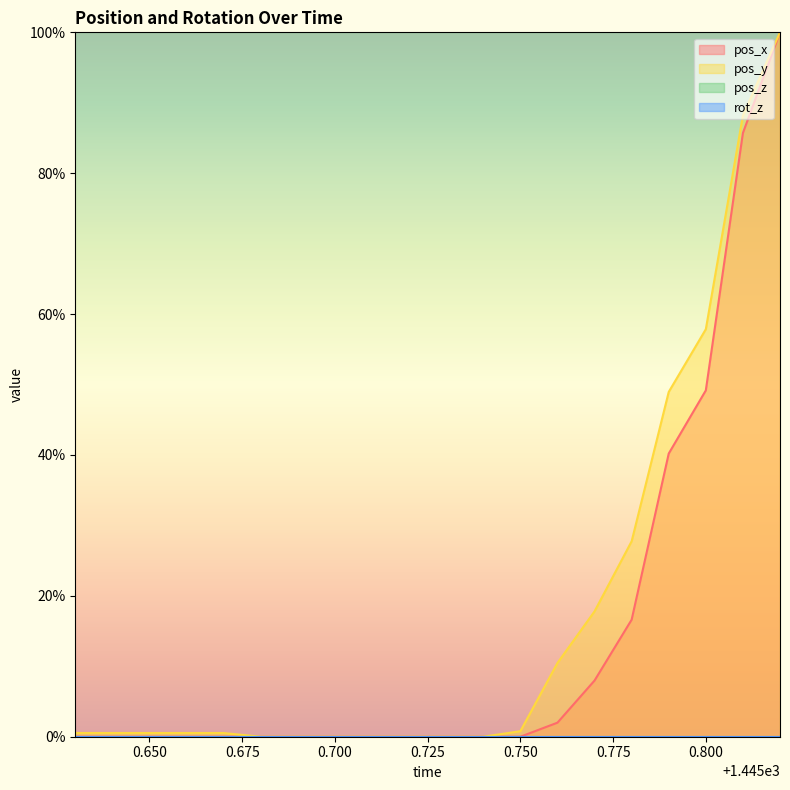

Is it true that pos_x equals 0.0 at 1445.73?

True